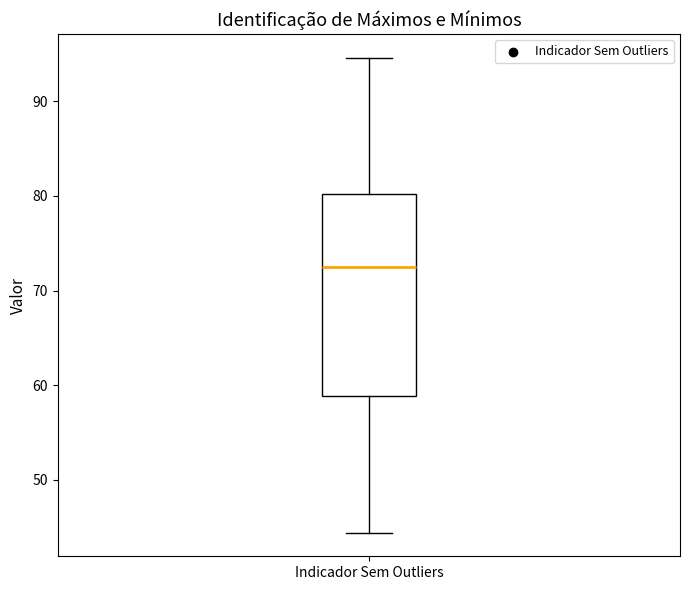

Read this box plot against the y-axis: the position of the median line, the range covered by the box, and the ends of both whiskers. The values are not printed on the chart, so give them approximately, as read against the axis.

median 72, box 59 to 80, whiskers 44 to 95